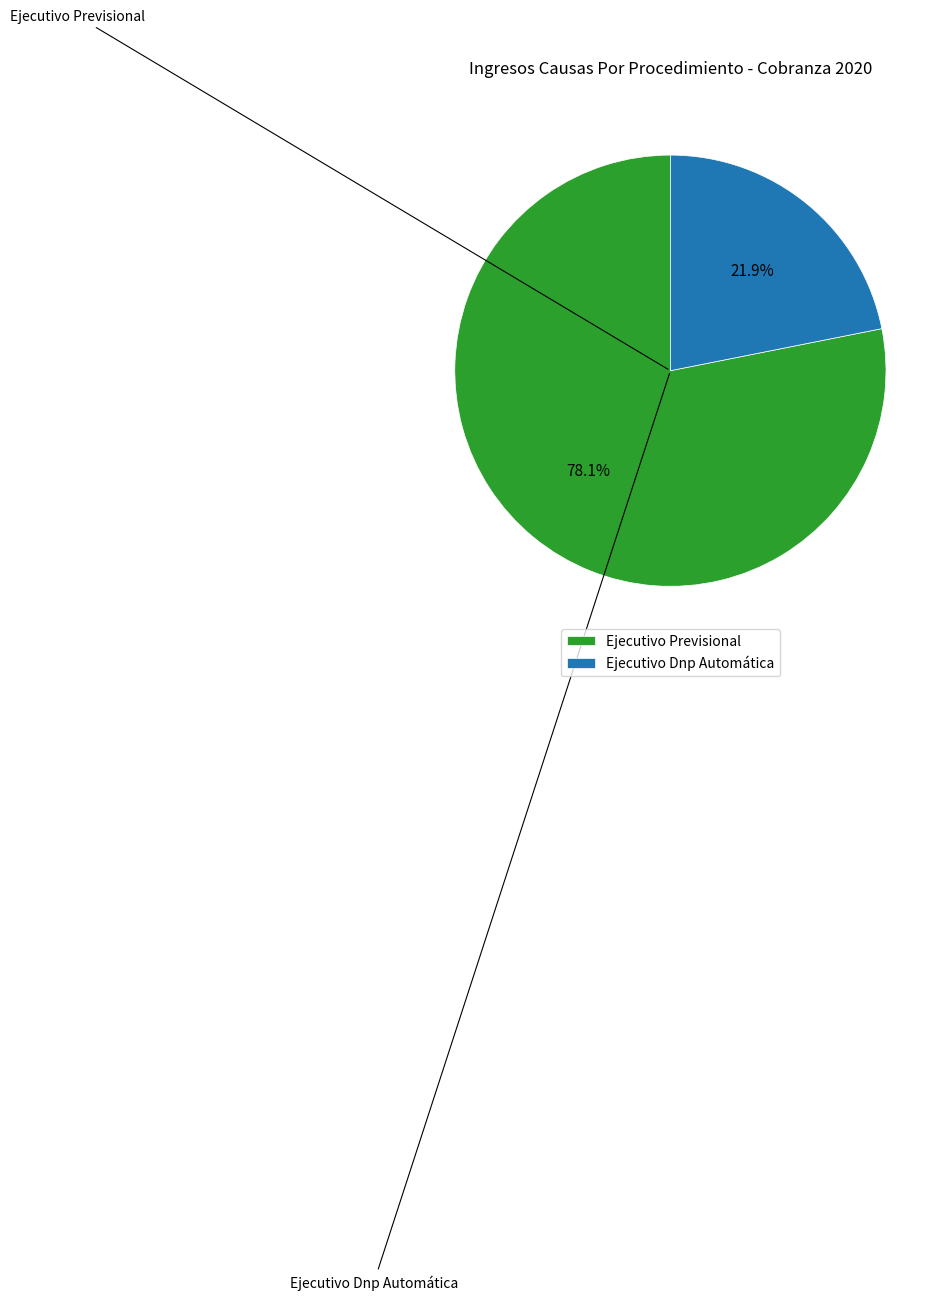

Which category has the smallest portion of the pie?

Ejecutivo Dnp Automática